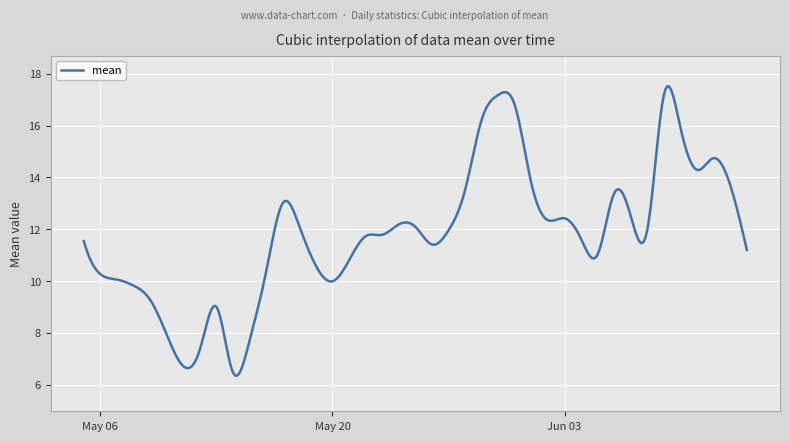

What is the difference between the maximum and minimum values?

11.2